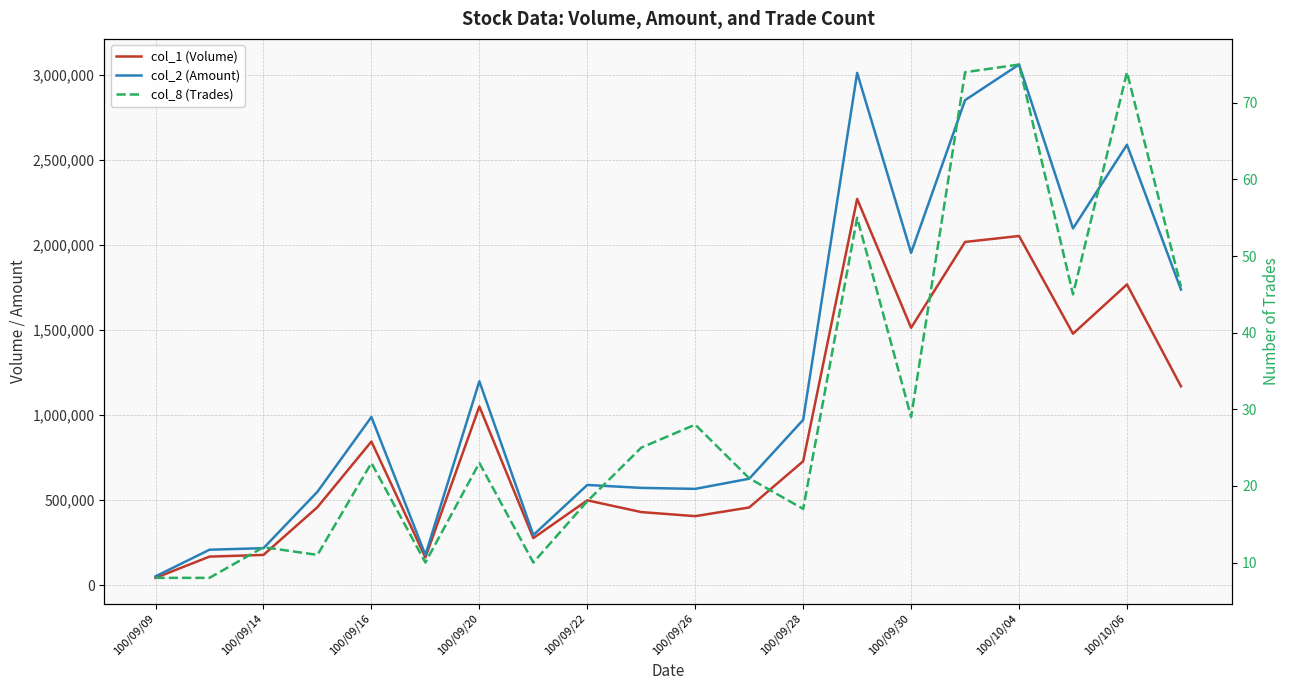

Count the number of categories in the chart.

20